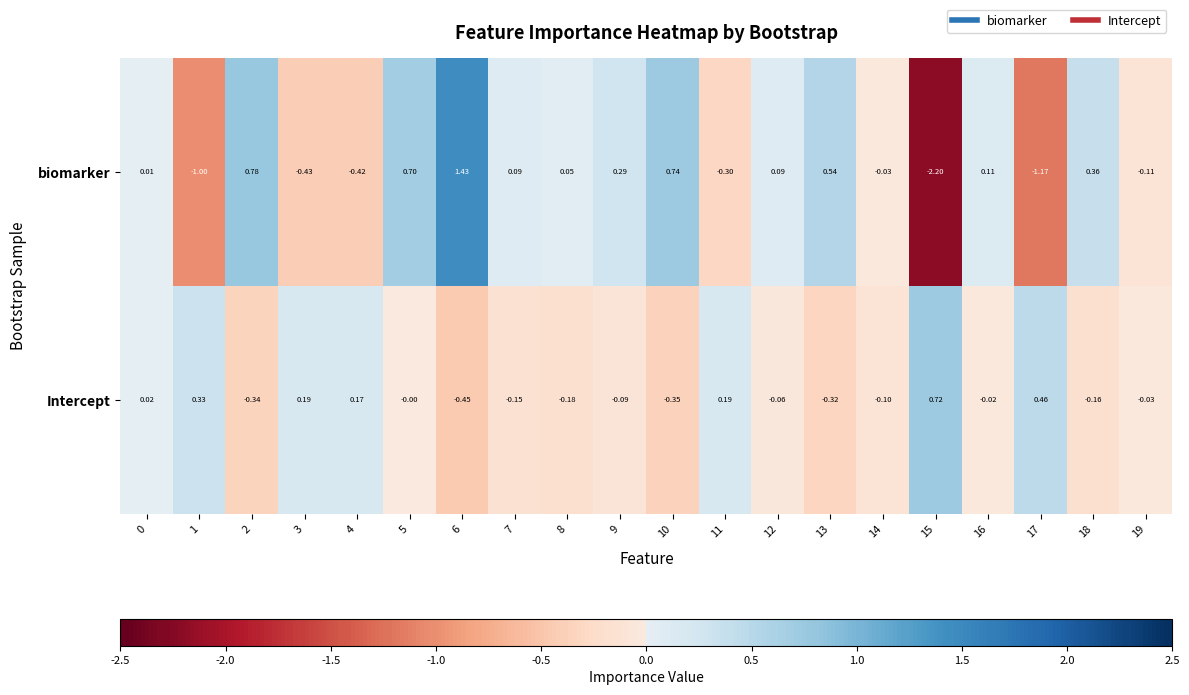

Is the value of Intercept at 19 greater than the value of biomarker at 1?

Yes